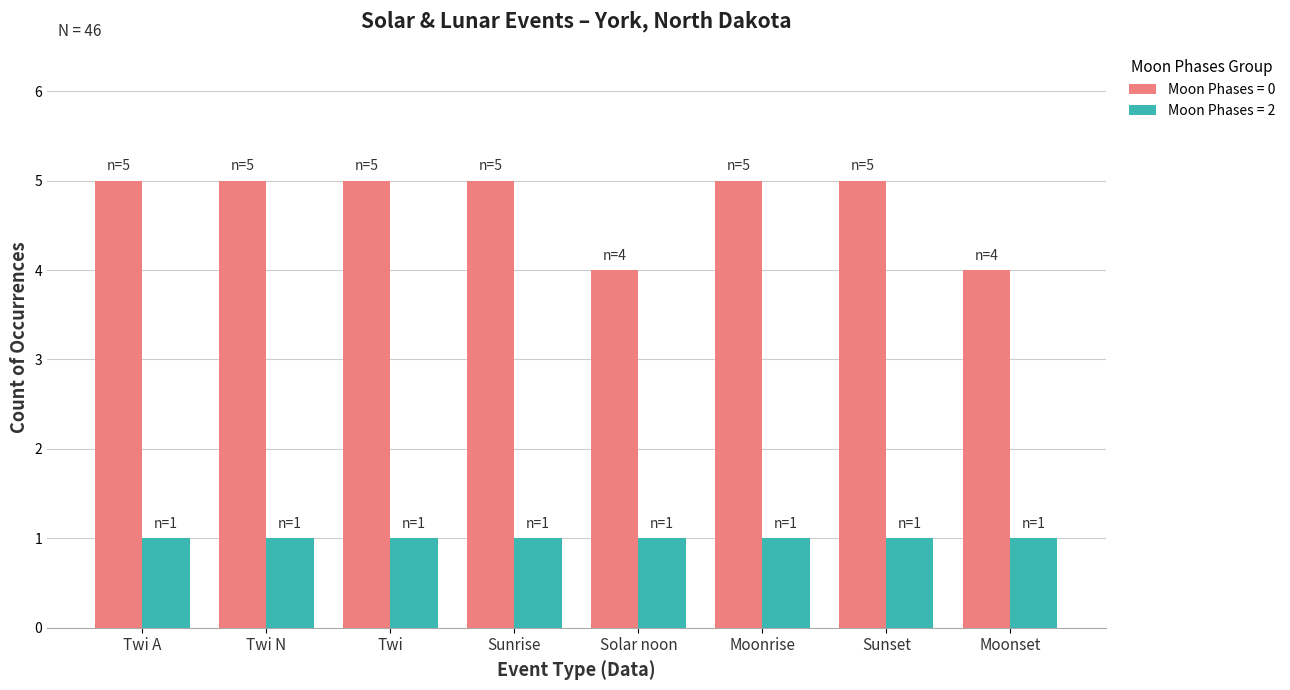

How many bars are there in total?

16